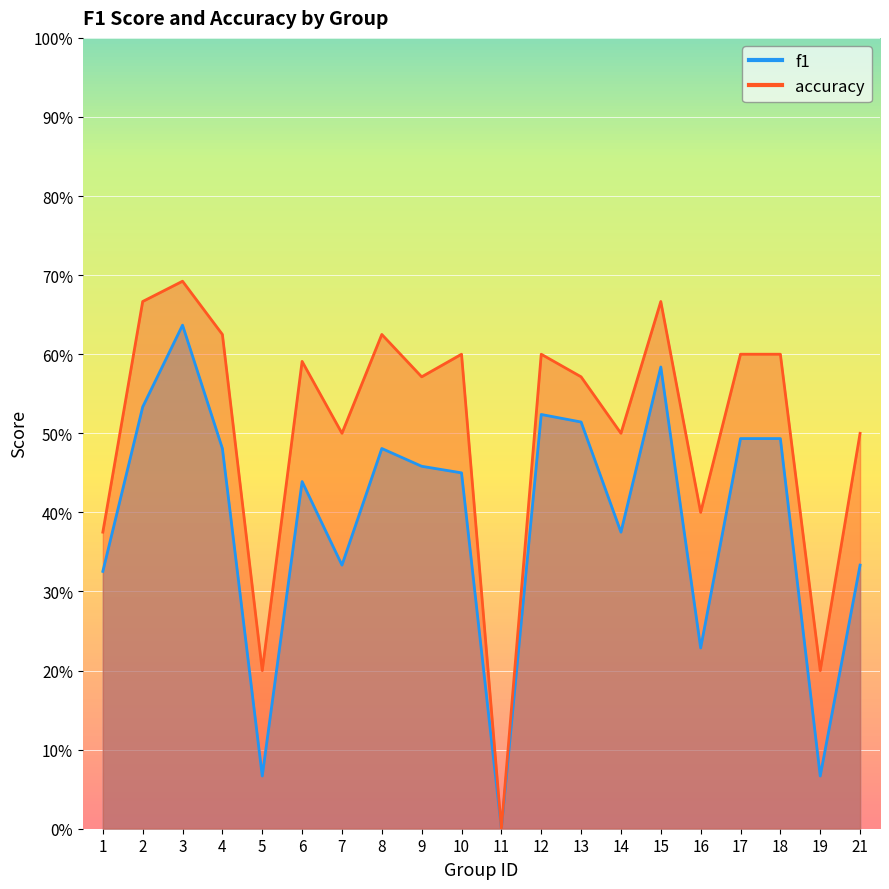

What is the difference between the highest and lowest values at 8?

0.1